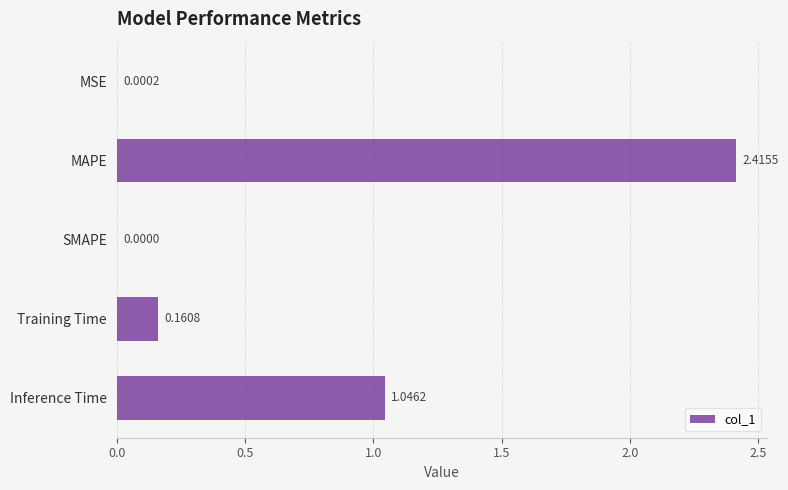

Which has a higher value, MAPE or Training Time?

MAPE